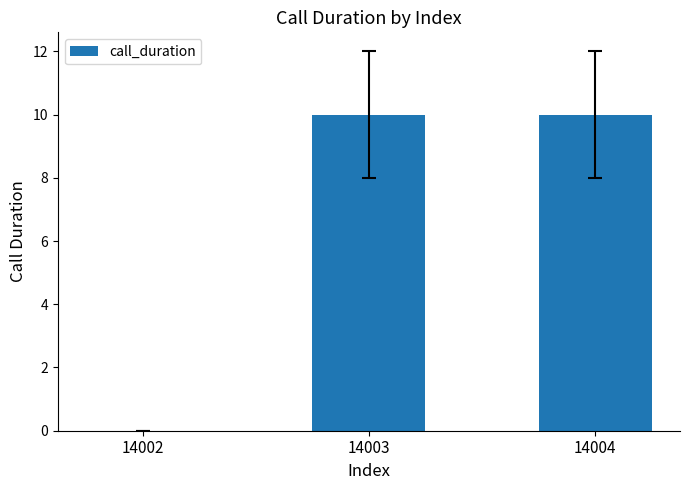

What is the sum of the values at 14003 and 14004?

20